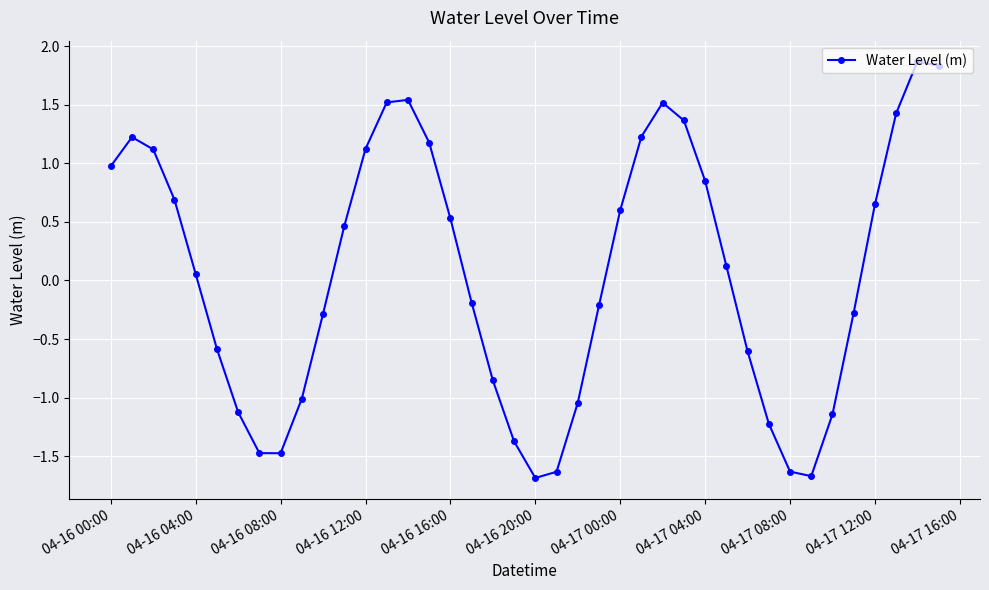

True or false: the data has more than 2 interior local peaks.

True